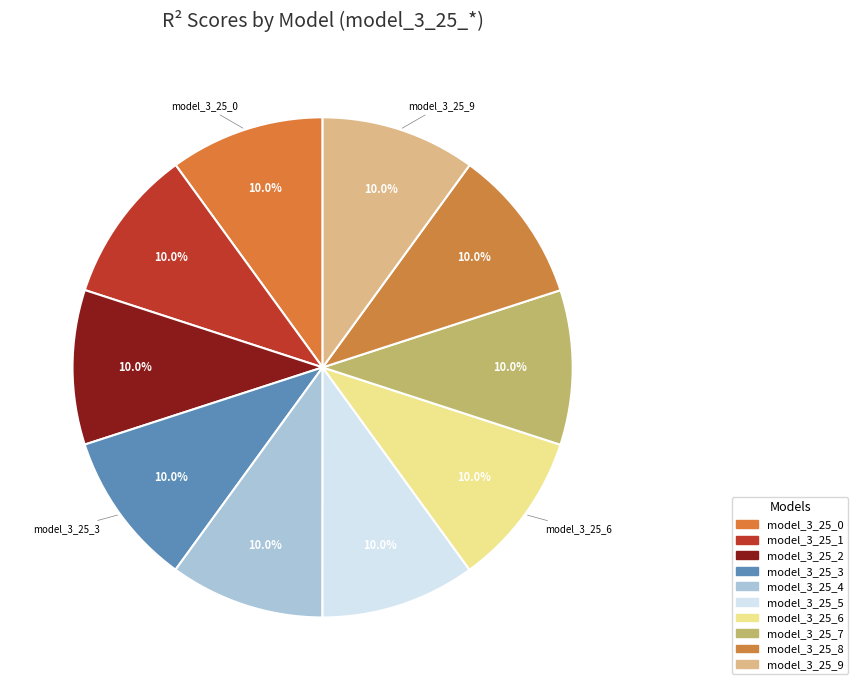

Is model_3_25_6 the majority of the pie?

No